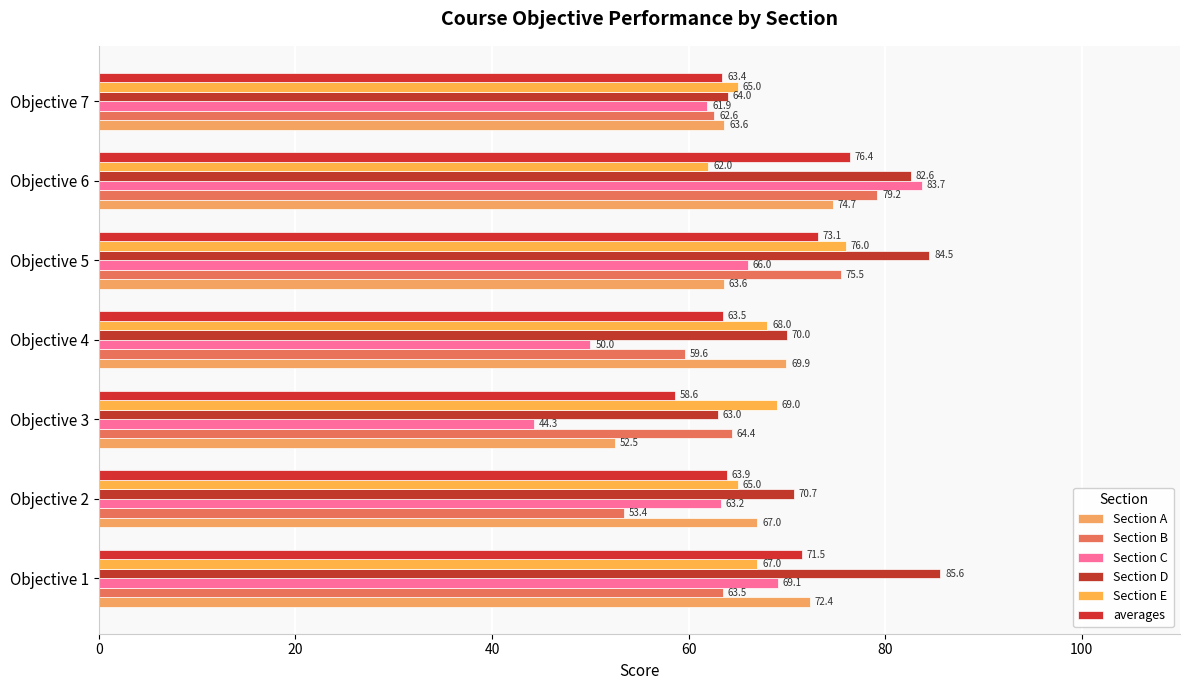

How many values in the Section B series are below 63?

3